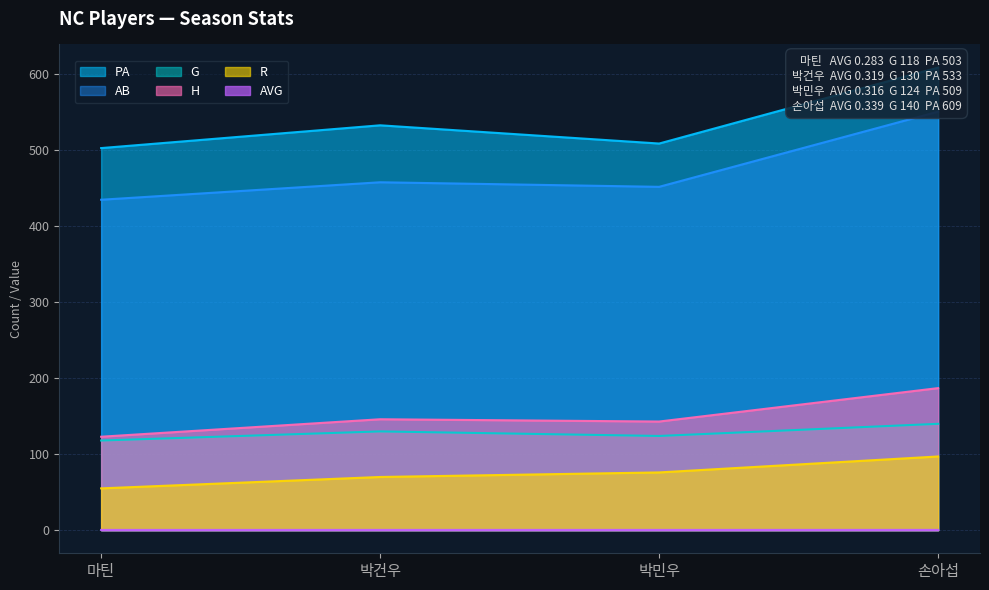

What are all the series names shown in the legend?

AVG, G, PA, AB, R, H